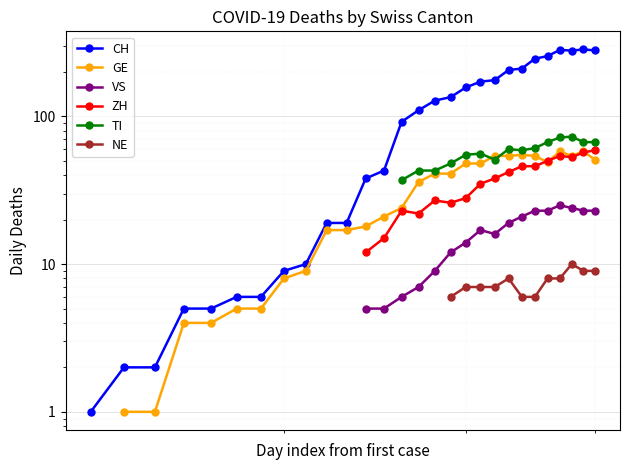

At how many categories does at least one series exceed 79?

15